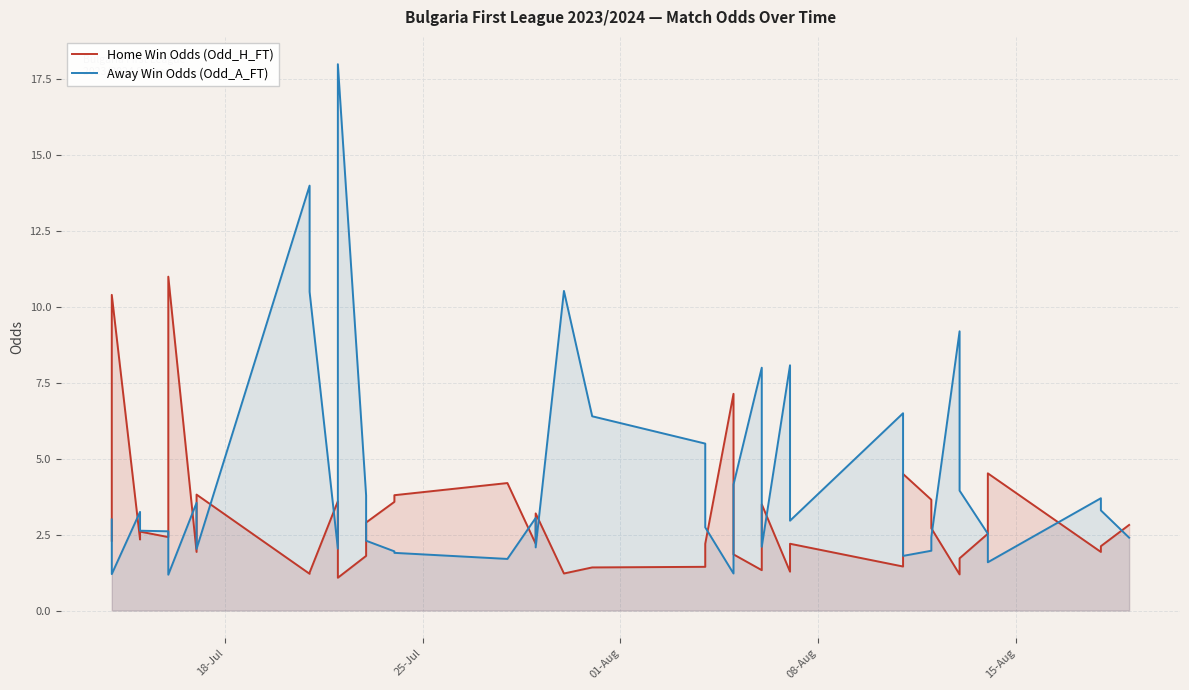

What position from the right is 18-Jul?

40